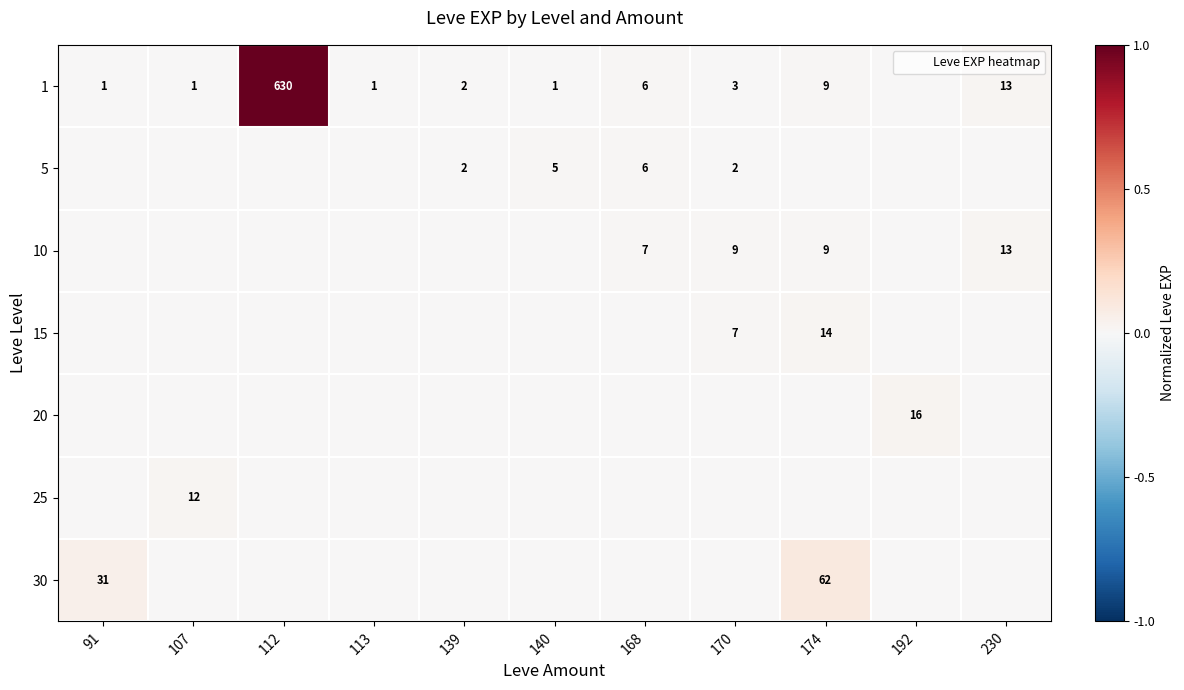

The 20 series shows 0.0 at 192. True or false?

False